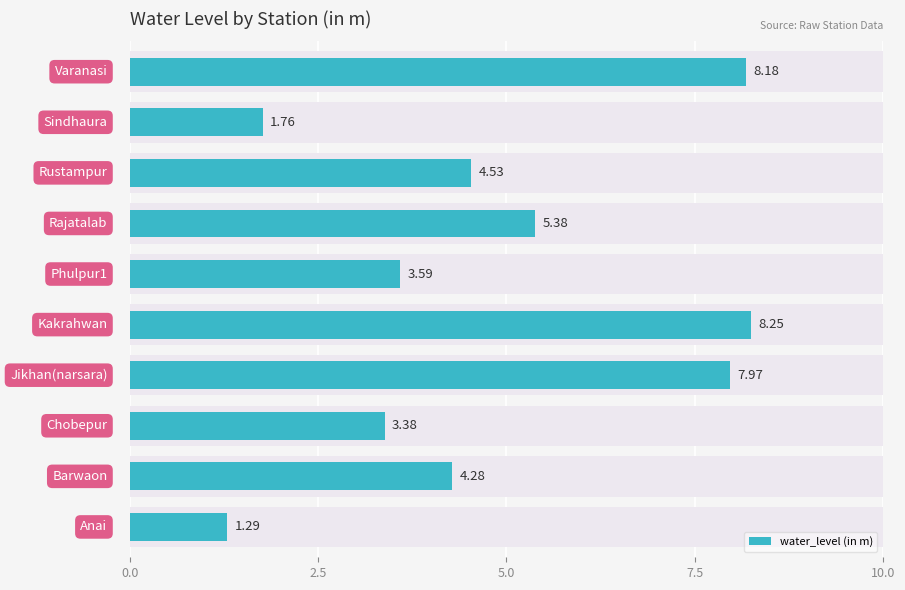

Which has a higher value, 5.0 or 7?

7